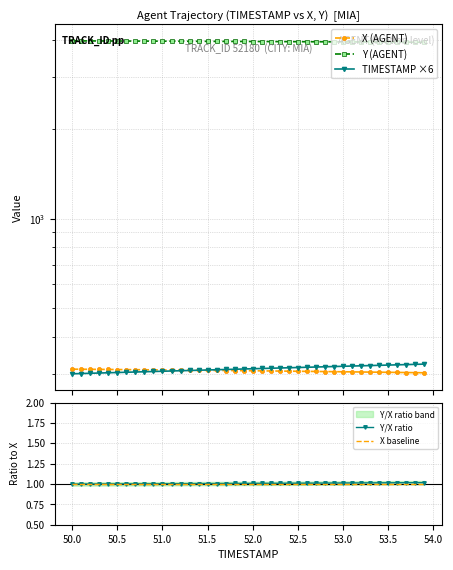

True or false: Y/X ratio has a value of 1.8 at 53.5.

False